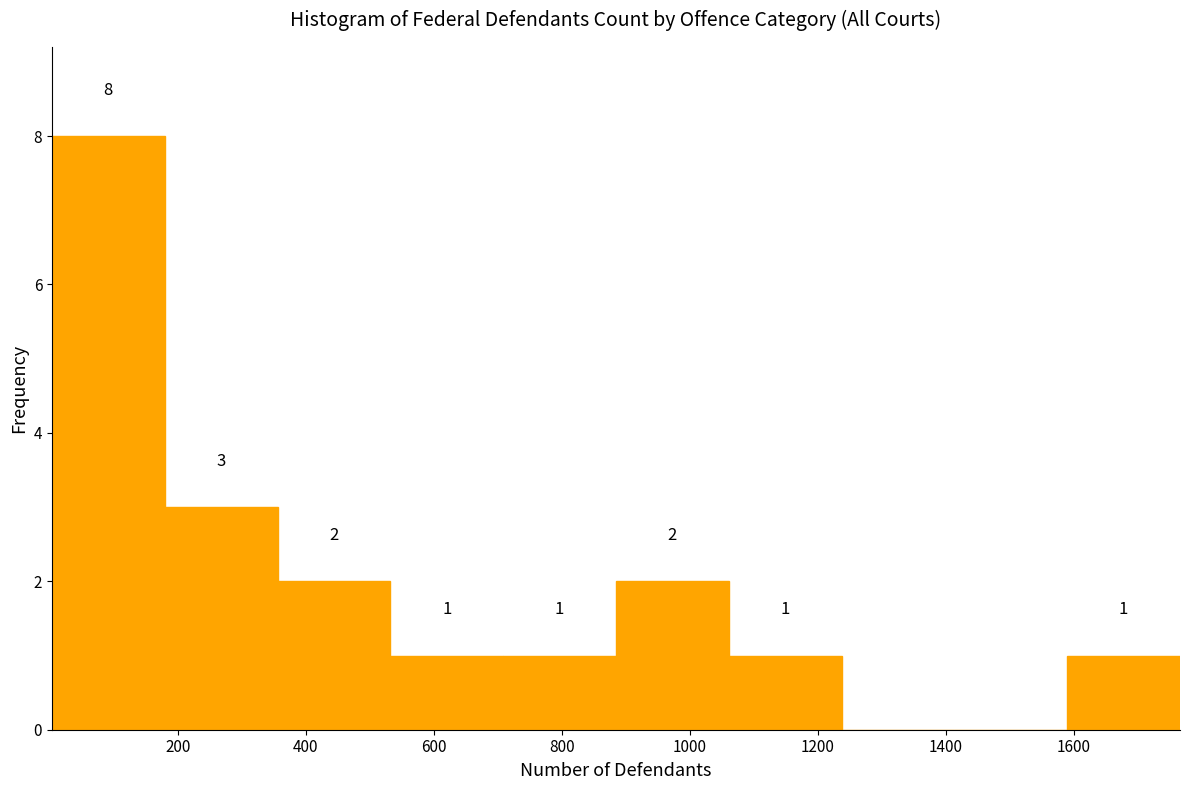

Over which range of the x-axis is the bar tallest?

0 to 180